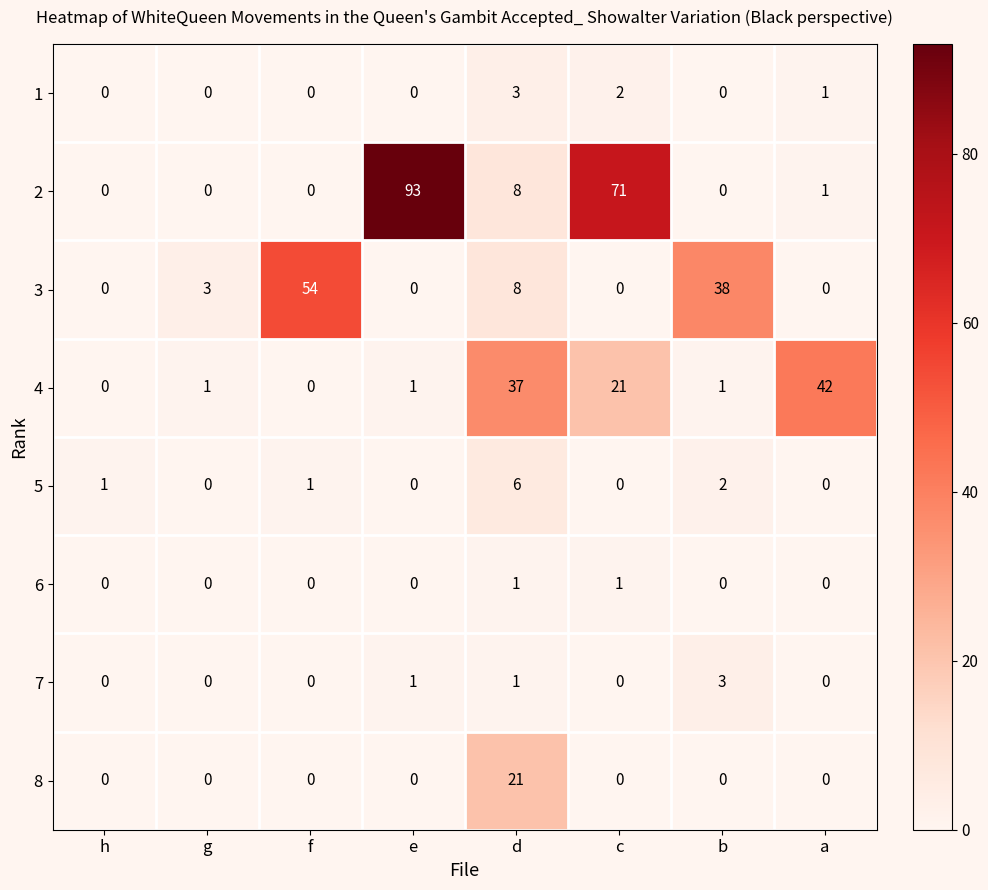

What is the total value across all series at a?

44